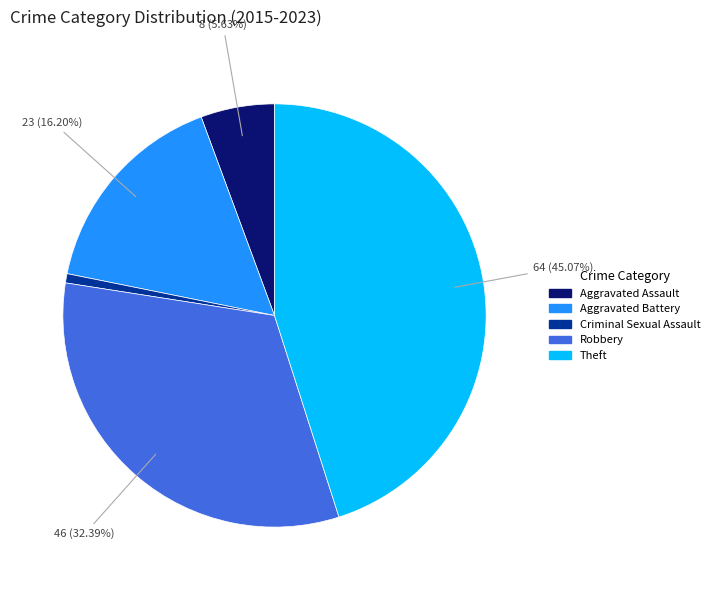

How many slices are in this pie chart?

5